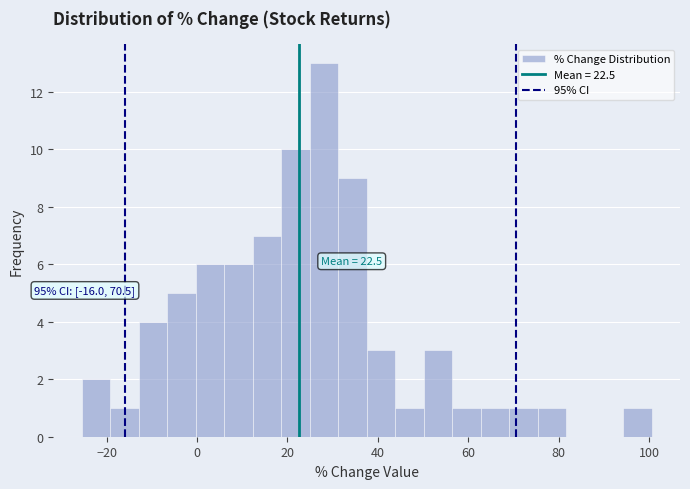

Read against the x-axis, roughly where is the centre of the tallest bar?

28